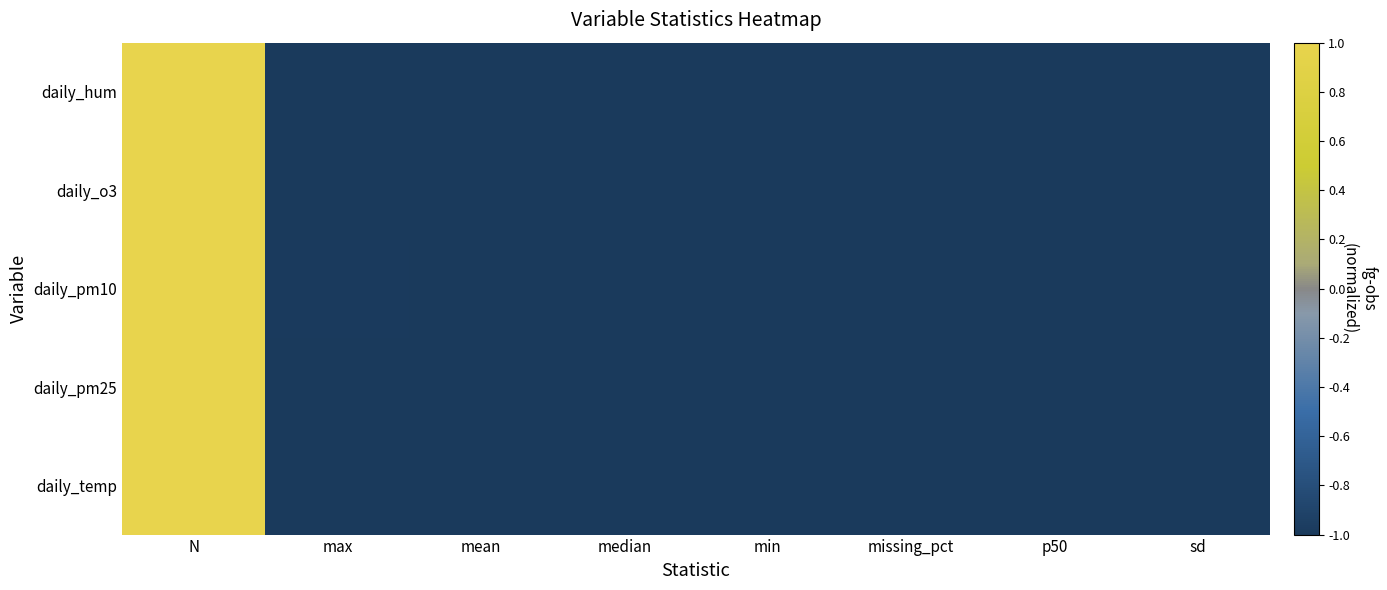

How many series are shown in this chart?

5